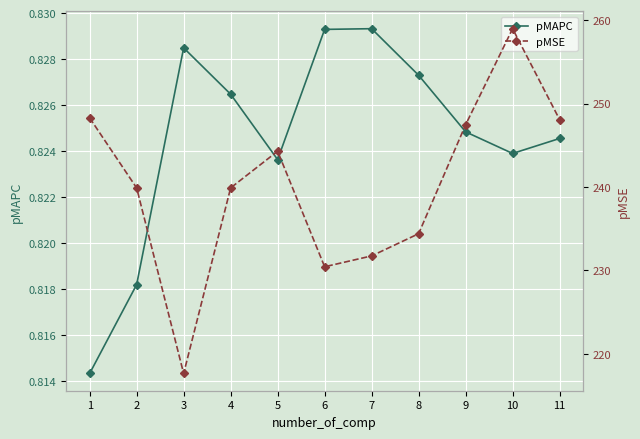

Count the pMAPC values in the range 0 to 1.

11